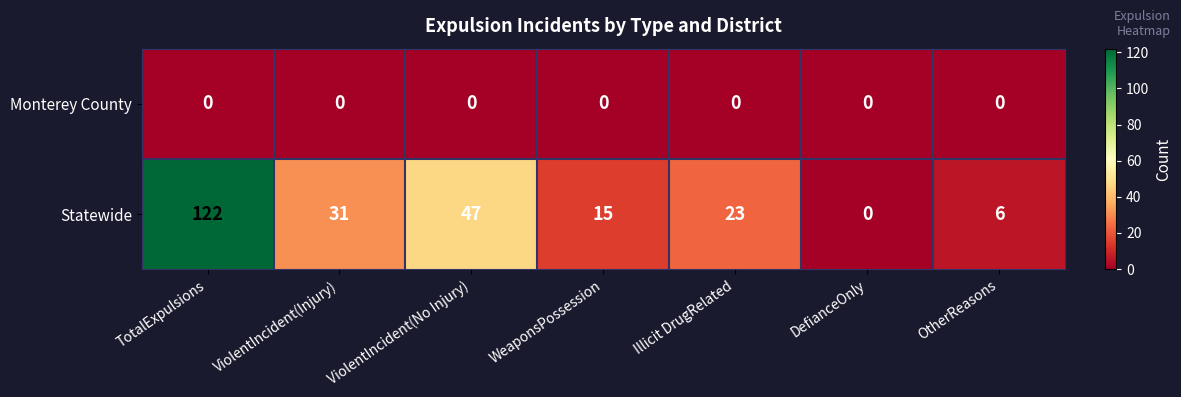

At OtherReasons, list the series in order from largest to smallest.

Statewide, Monterey County